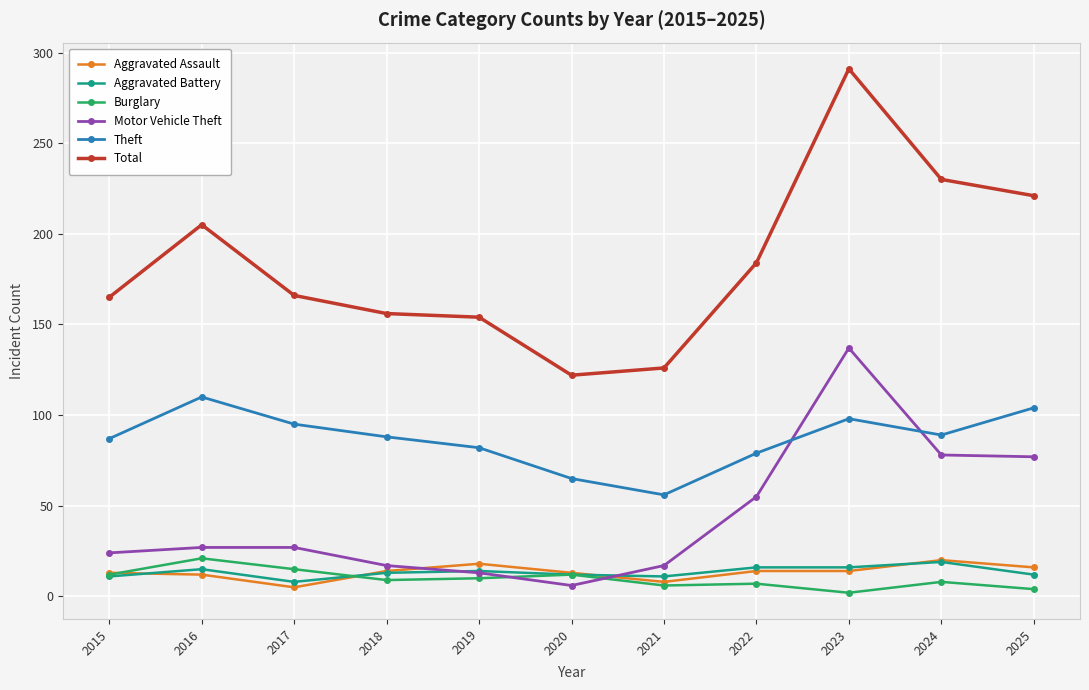

At which label is Theft closest to 83?

2019